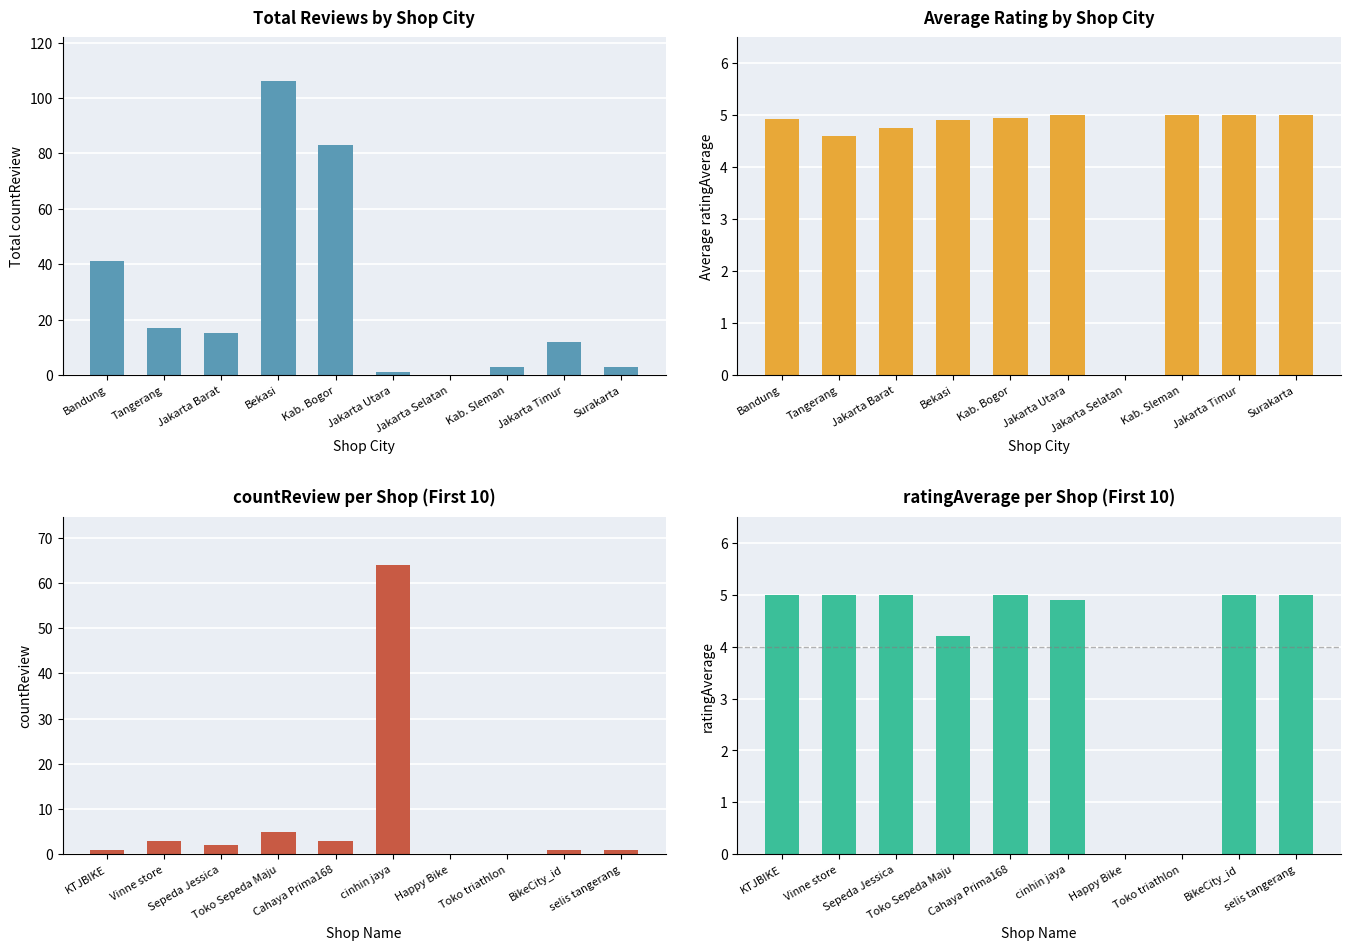

How many values in ratingAverage are above zero?

8